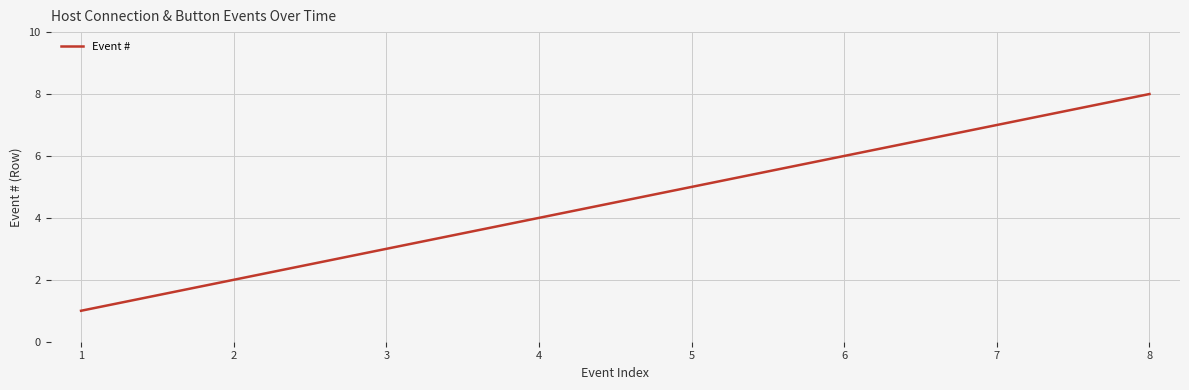

True or false: the data shows 3 at 7.

False